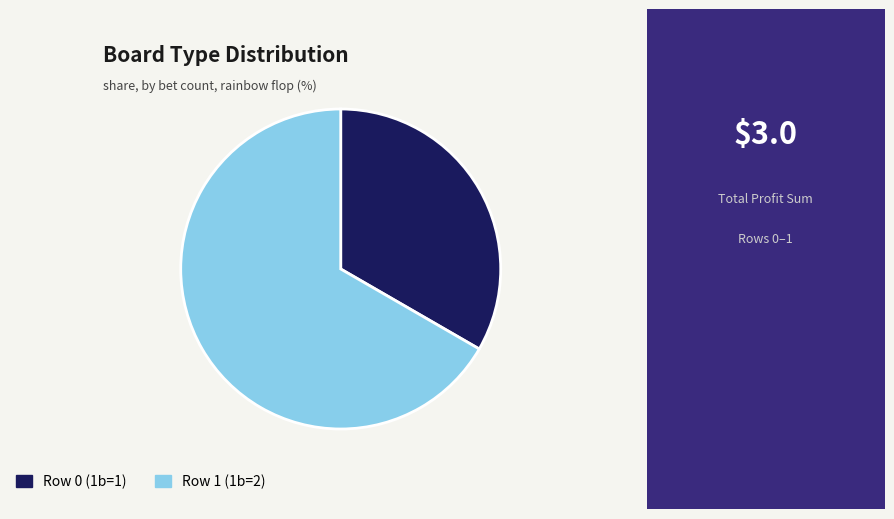

What is the ratio of the value at Row 1 (1b=2) to the value at Row 0 (1b=1)?

2.0